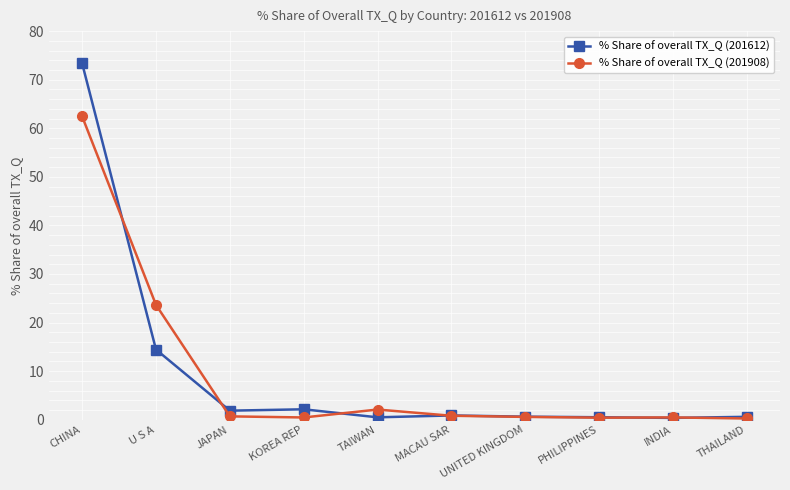

True or false: % Share of overall TX_Q (201612) has more than 0 interior local peaks.

True